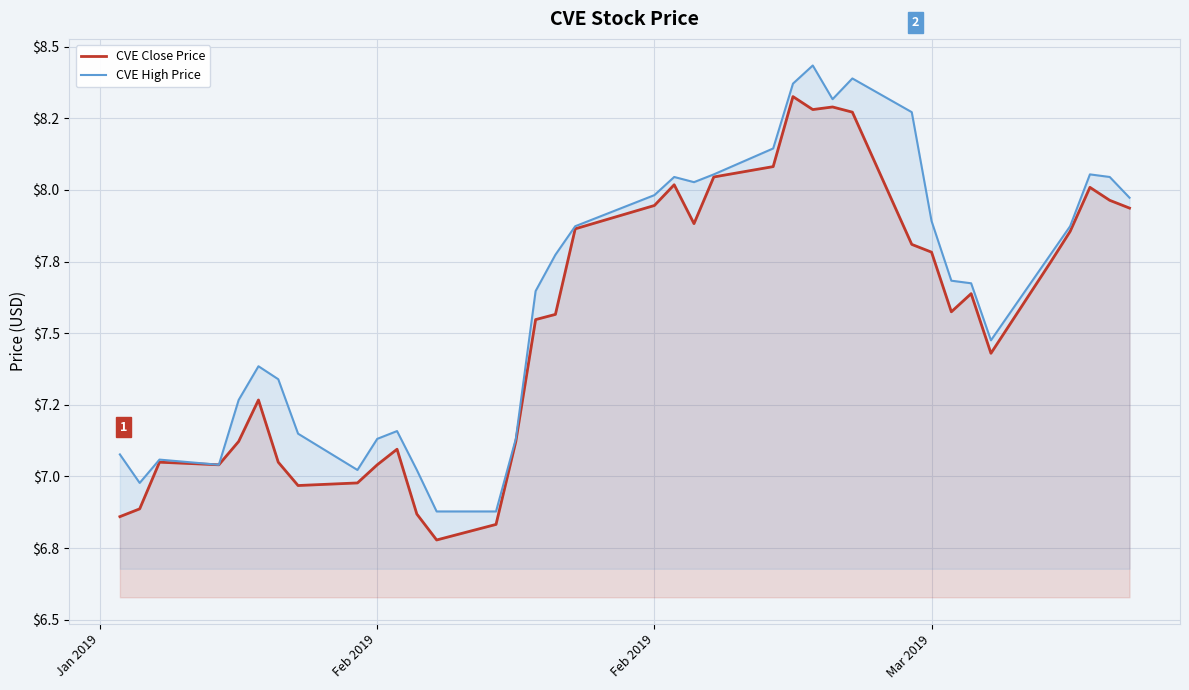

Reading left to right, extract all data points from this chart.

CVE Close Price: 6.9	6.9	7.0	7.0	7.1	7.3	7.0	7.0	7.0	7.0	7.1	6.9	6.8	6.8	7.1	7.5	7.6	7.9	7.9	8.0	7.9	8.0	8.1	8.3	8.3	8.3	8.3	7.8	7.8	7.6	7.6	7.4	7.7	7.9	8.0	8.0	7.9
CVE High Price: 7.1	7.0	7.1	7.0	7.3	7.4	7.3	7.1	7.0	7.1	7.2	7.0	6.9	6.9	7.1	7.6	7.8	7.9	8.0	8.0	8.0	8.1	8.1	8.4	8.4	8.3	8.4	8.3	7.9	7.7	7.7	7.5	7.8	7.9	8.1	8.0	8.0